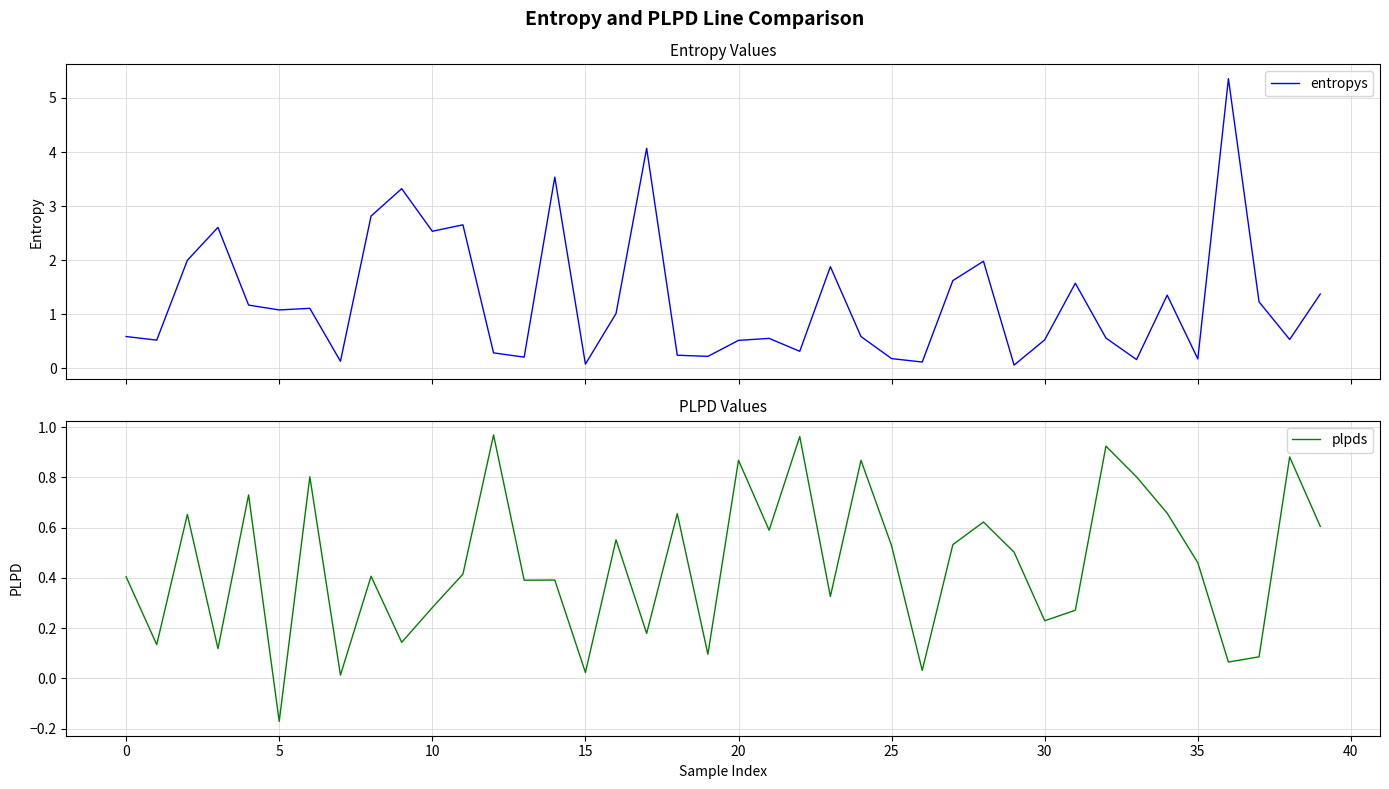

What is the maximum value for entropys?

5.4